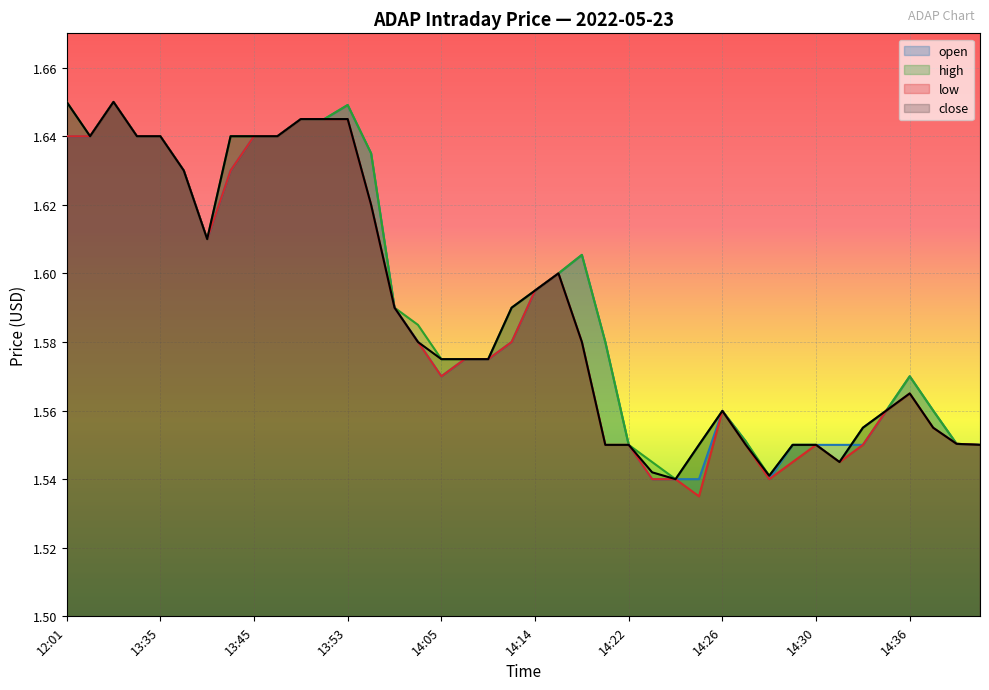

What is the label of the 6th point from the right?

14:32